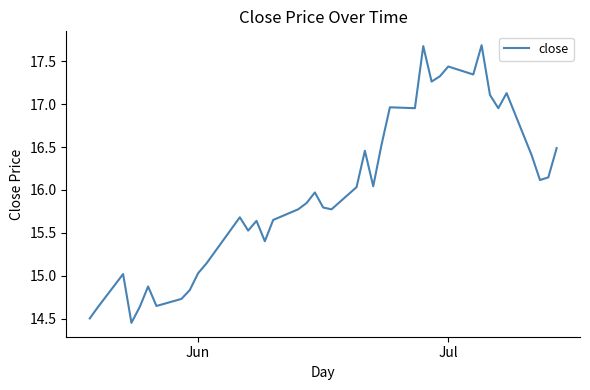

What is the difference between the maximum and minimum values?

3.2